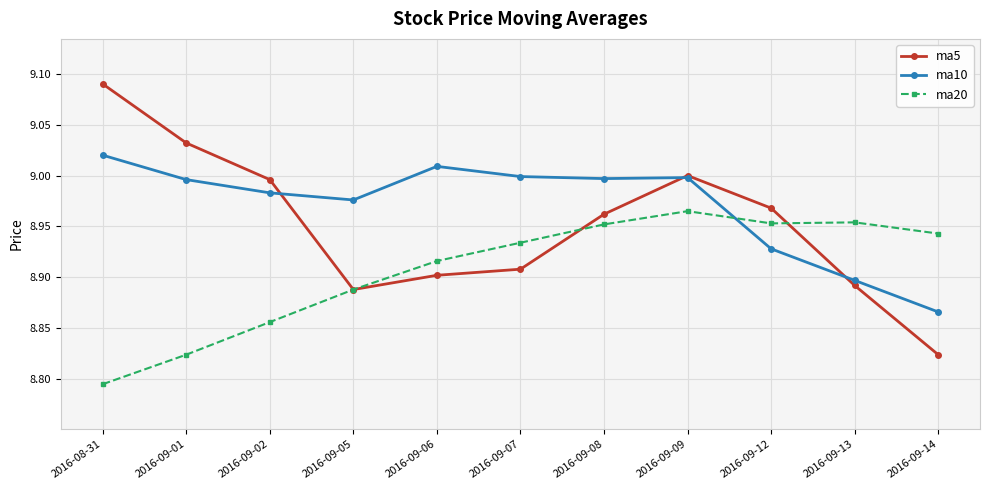

What is the difference between the highest and lowest values at 2016-09-13?

0.1